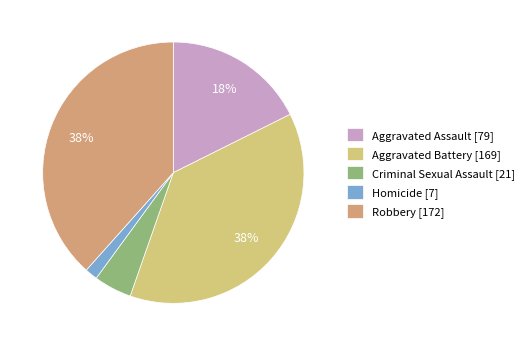

How many slices are in this pie chart?

5